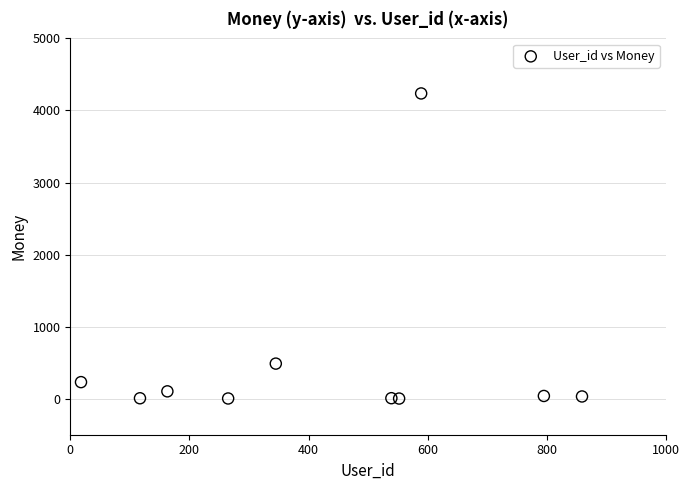

What Y value in the scatter plot is closest to 2119?

486.9